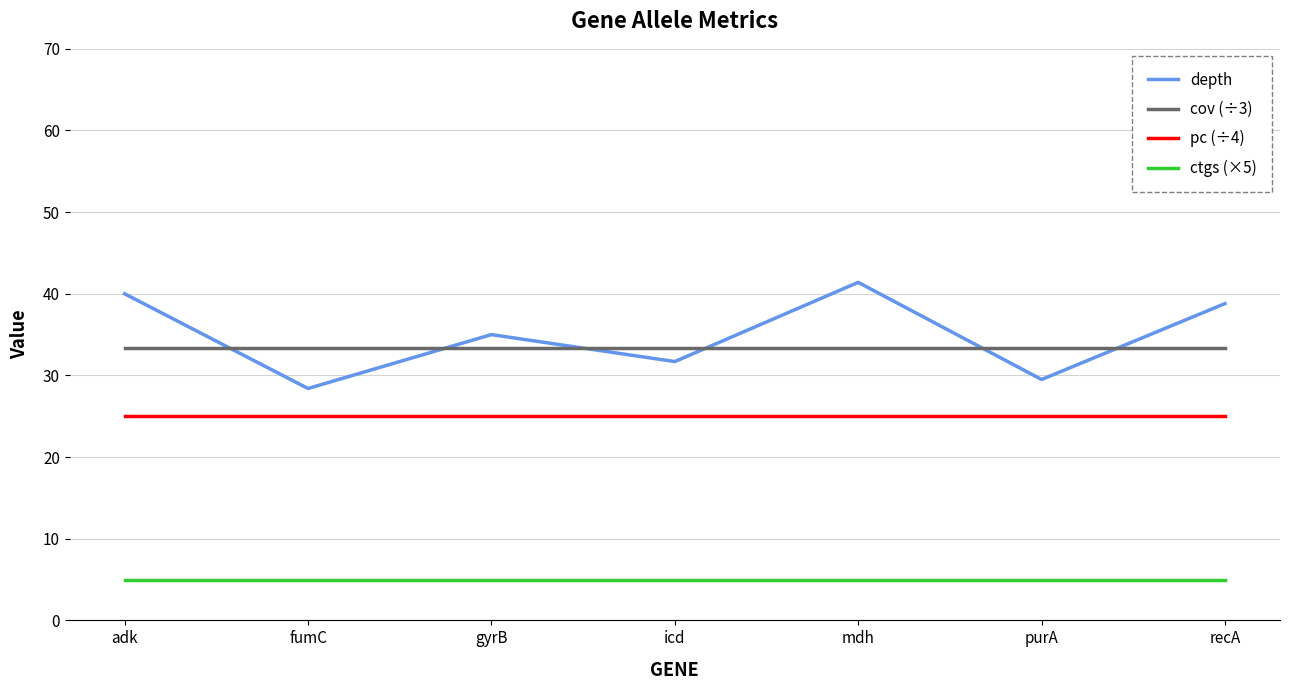

What position from the left is recA?

7